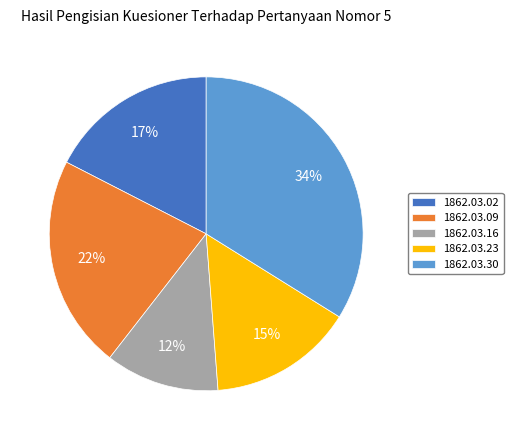

Is it true that 1862.03.02 is 25% of the pie?

False